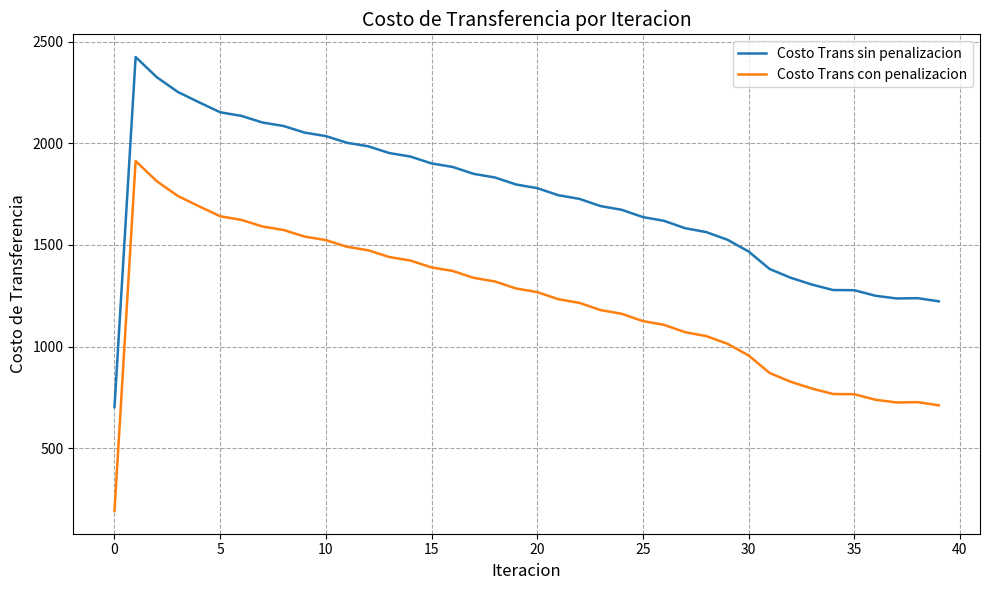

True or false: Costo Trans sin penalizacion and Costo Trans con penalizacion cross at least once.

False